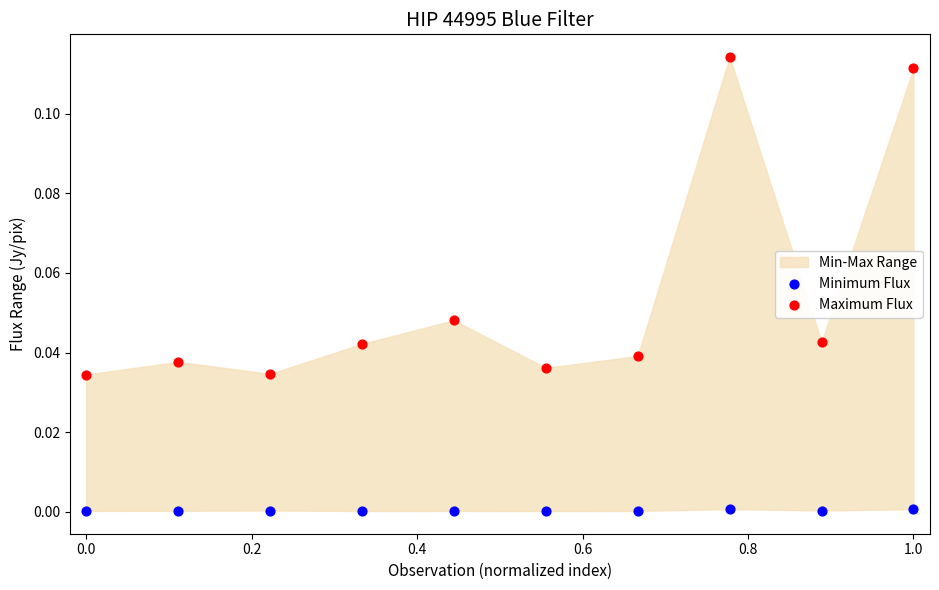

Which series reaches the maximum Y coordinate?

Maximum Flux